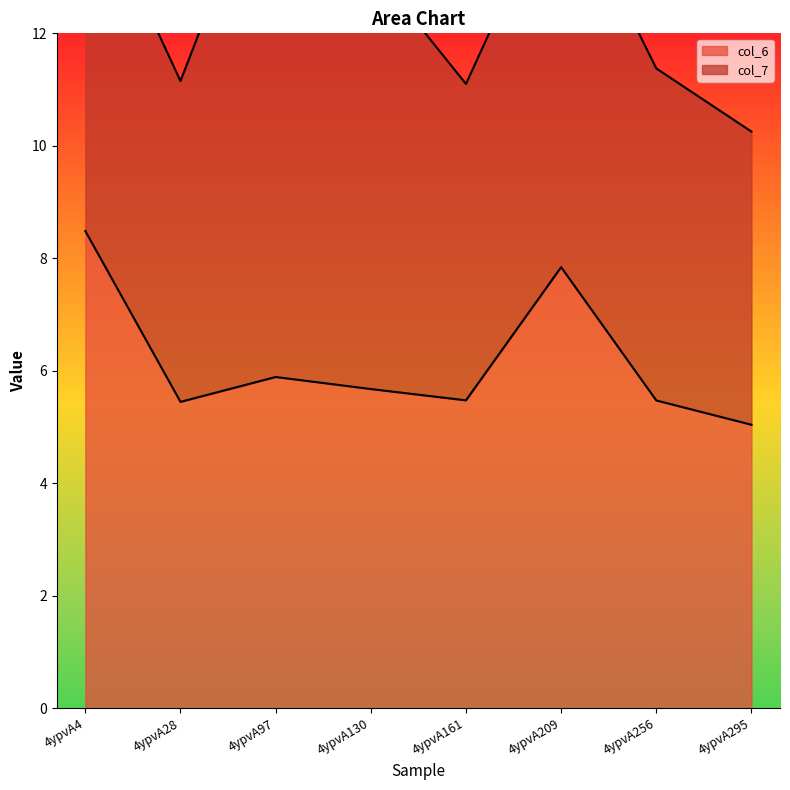

What is the ratio of the value at 4ypvA130 to the value at 4ypvA295?

1.1